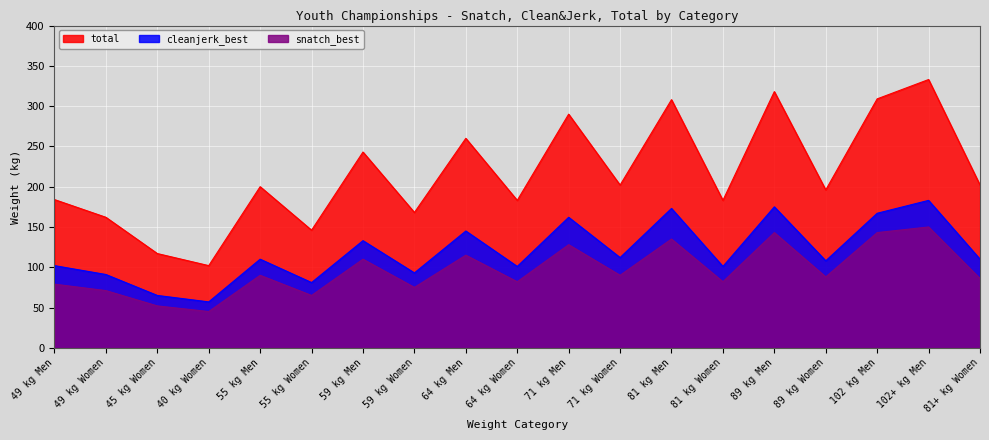

Where is total nearest to the value 217?

71 kg Women